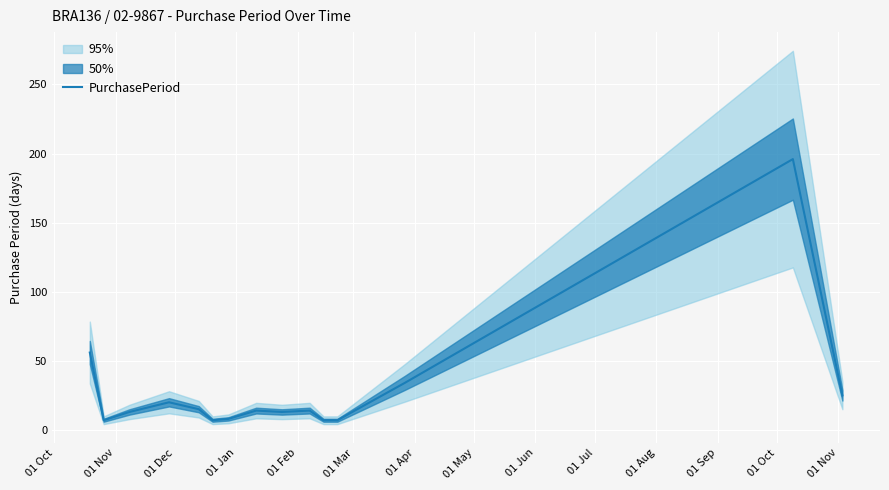

Count the number of values greater than 14.

6